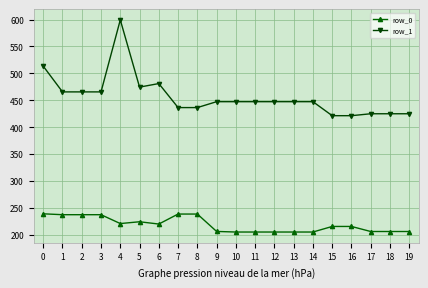

Does the chart display data point markers on the line(s)?

Yes